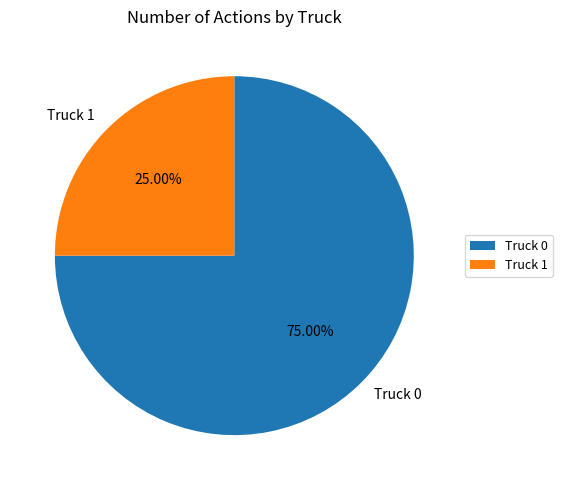

How many slices are in this pie chart?

2